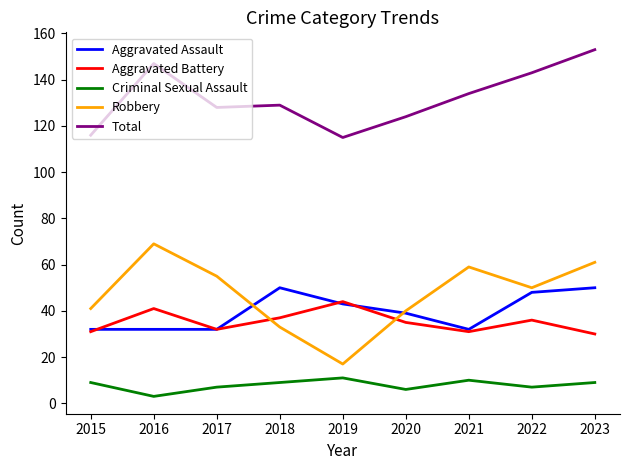

Read the Criminal Sexual Assault value at 2019.

11